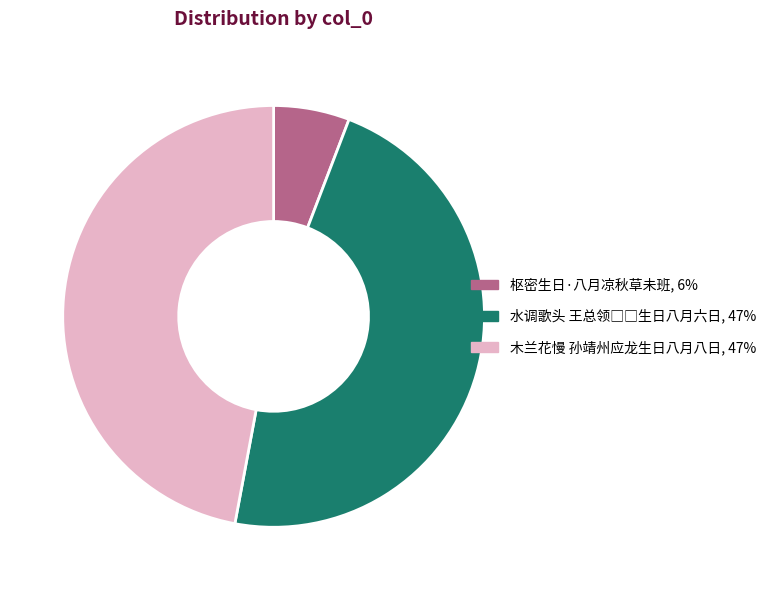

Do 木兰花慢 孙靖州应龙生日八月八日 and 枢密生日·八月凉秋草未班 together represent more than half of the pie?

Yes